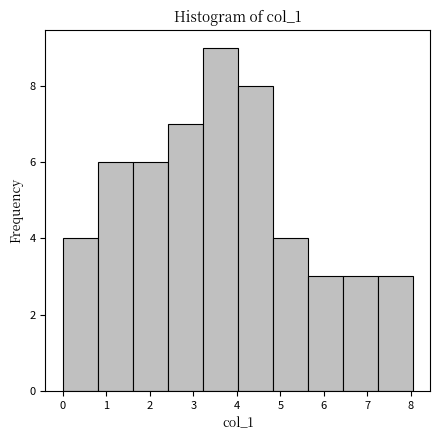

Reading left to right, transcribe this chart: for each bar, give the range it covers on the x-axis and its height. Neither the bar edges nor the heights are printed on the chart, so give them approximately, as read against the axes.

0.0 to 0.8: 4
0.8 to 1.6: 6
1.6 to 2.4: 6
2.4 to 3.2: 7
3.2 to 4.0: 9
4.0 to 4.8: 8
4.8 to 5.6: 4
5.6 to 6.4: 3
6.4 to 7.2: 3
7.2 to 8.0: 3